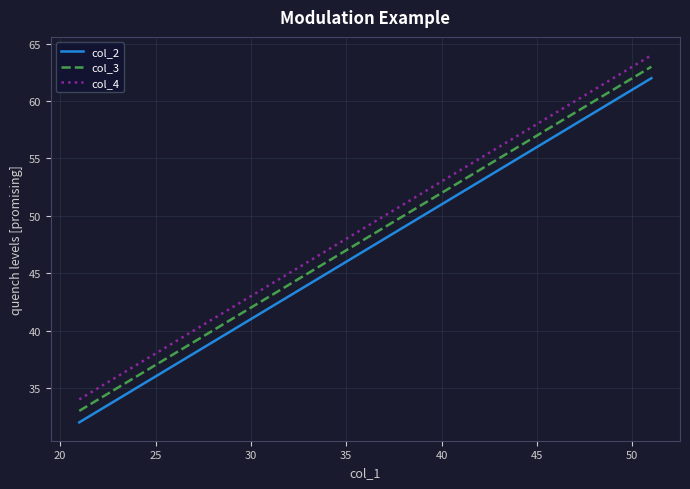

What is the smallest value displayed?

32